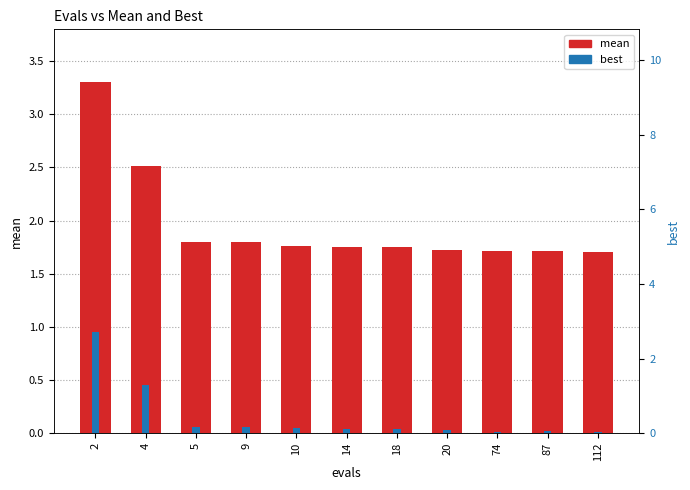

Which series has the largest range (max minus min)?

best